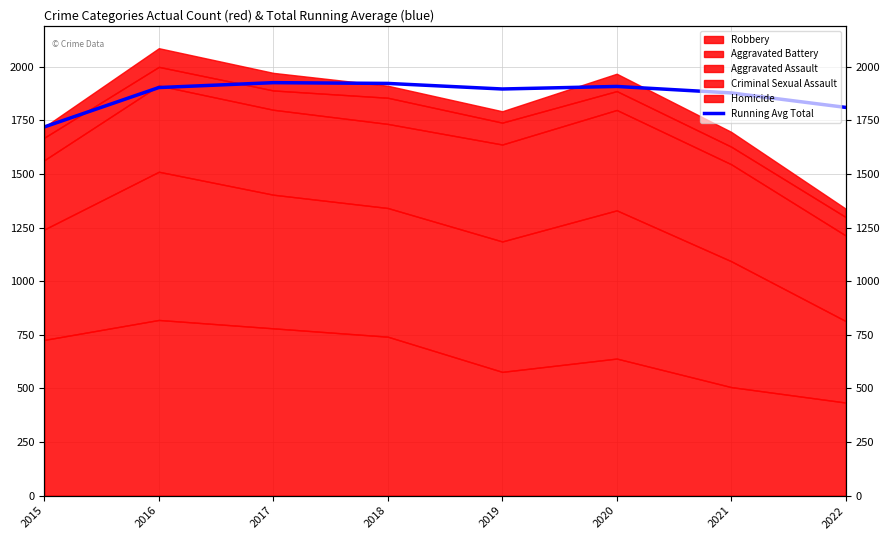

Which has a higher value, 2019 or 2018?

2018